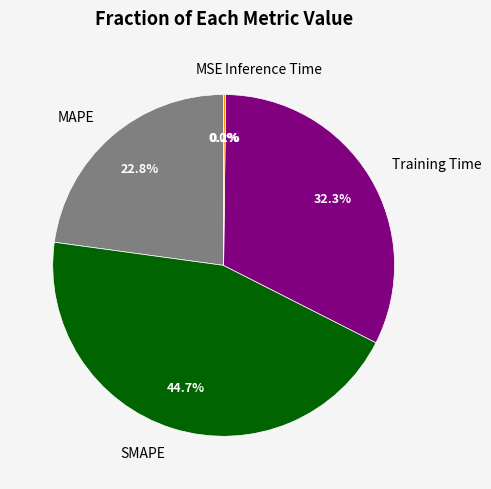

What percentage is the SMAPE slice, to the nearest percent?

45%